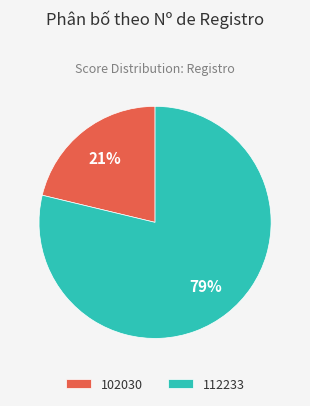

What percentage is the 102030 slice, to the nearest percent?

21%